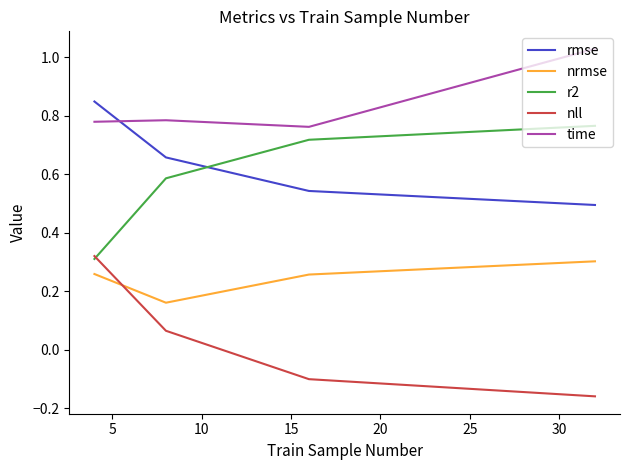

True or false: time and r2 intersect in this chart.

False